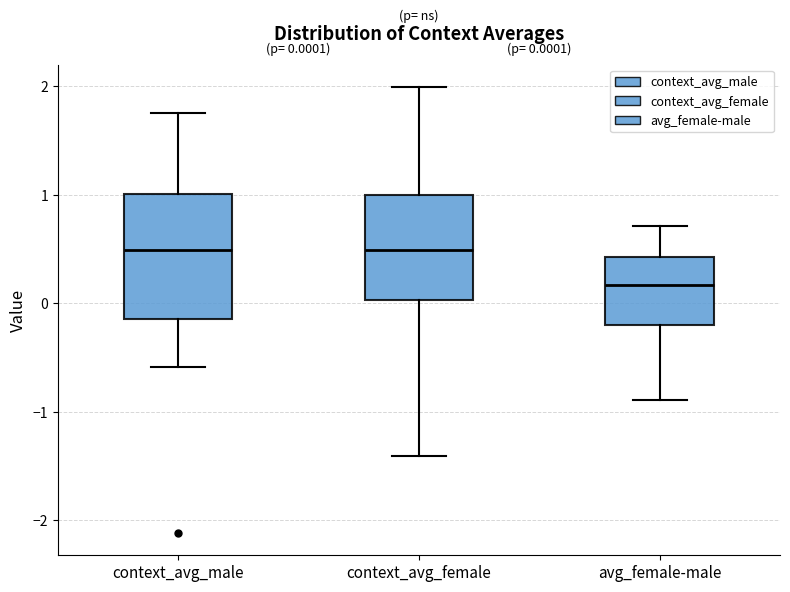

Which box is the tallest, from its lower edge to its upper edge?

context_avg_male